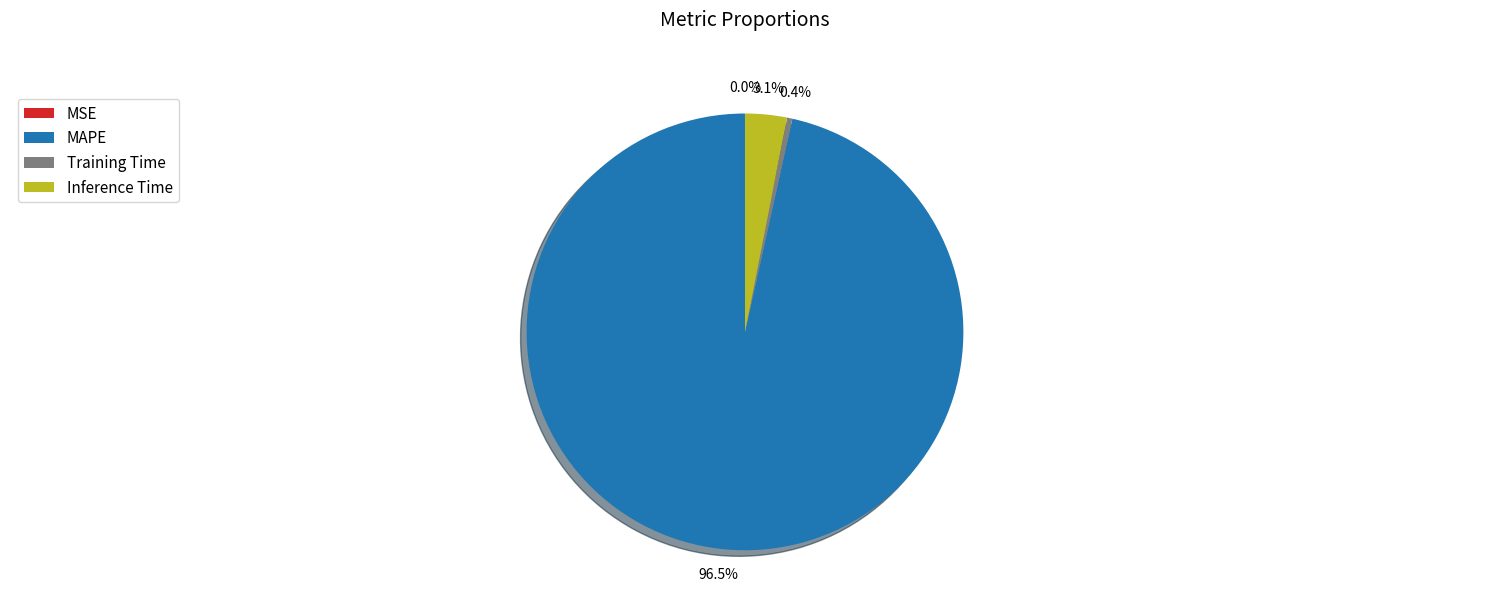

To the nearest percent, what is the average slice percentage?

25%